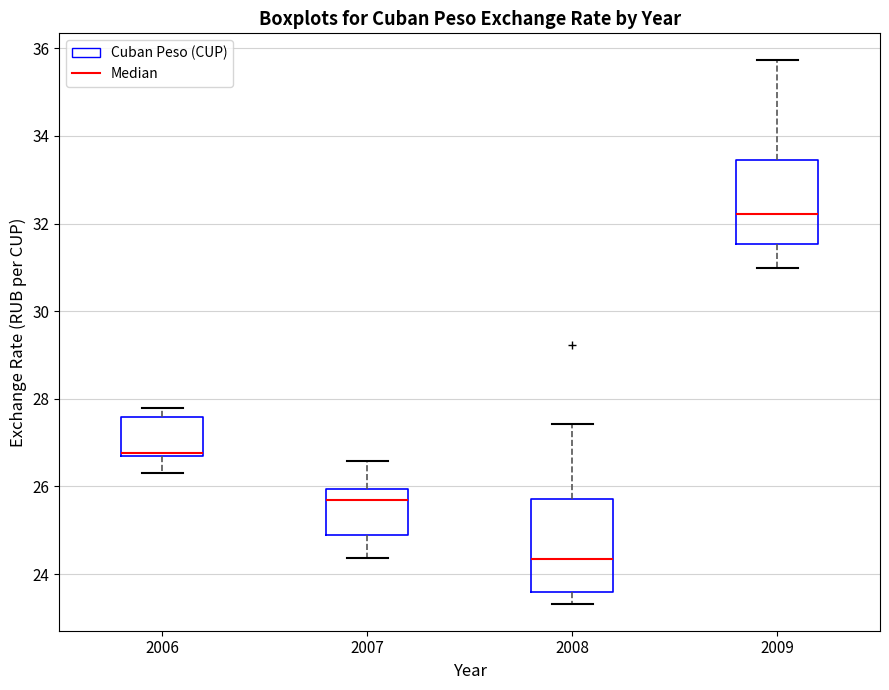

Which box's median line is the lowest?

2008